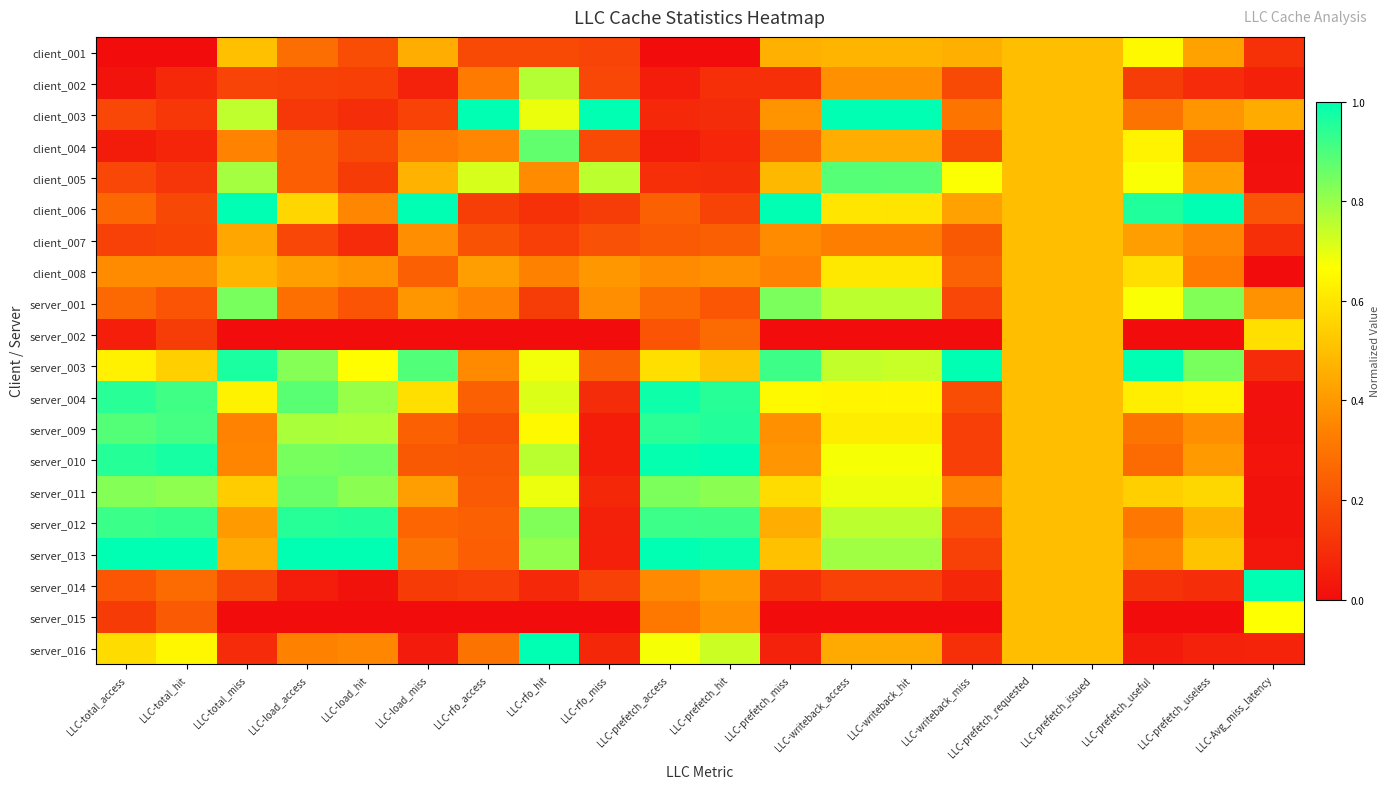

At how many categories does at least one series exceed 0?

20